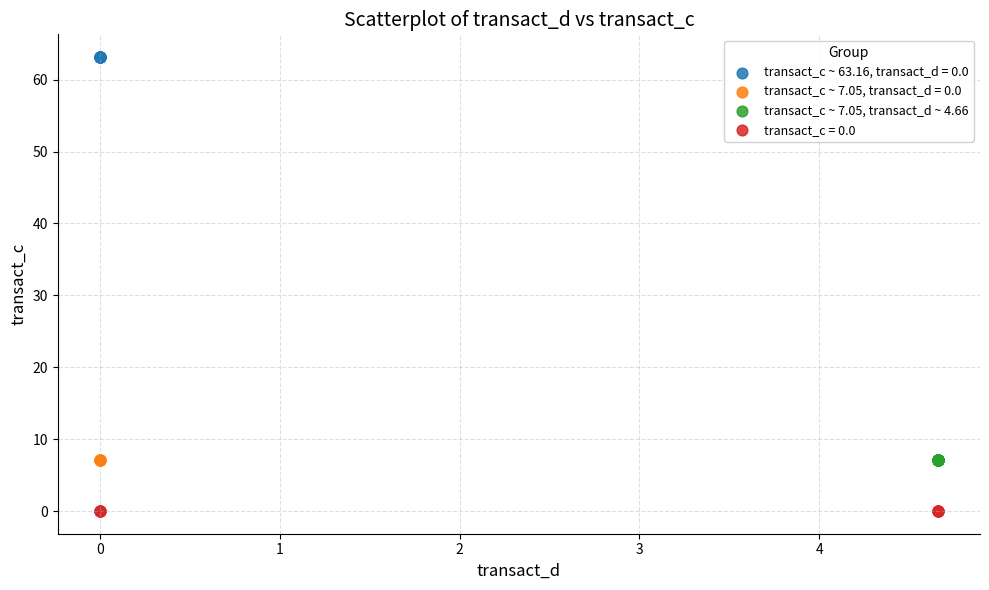

Which series contains the highest Y value?

transact_c ~ 63.16, transact_d = 0.0